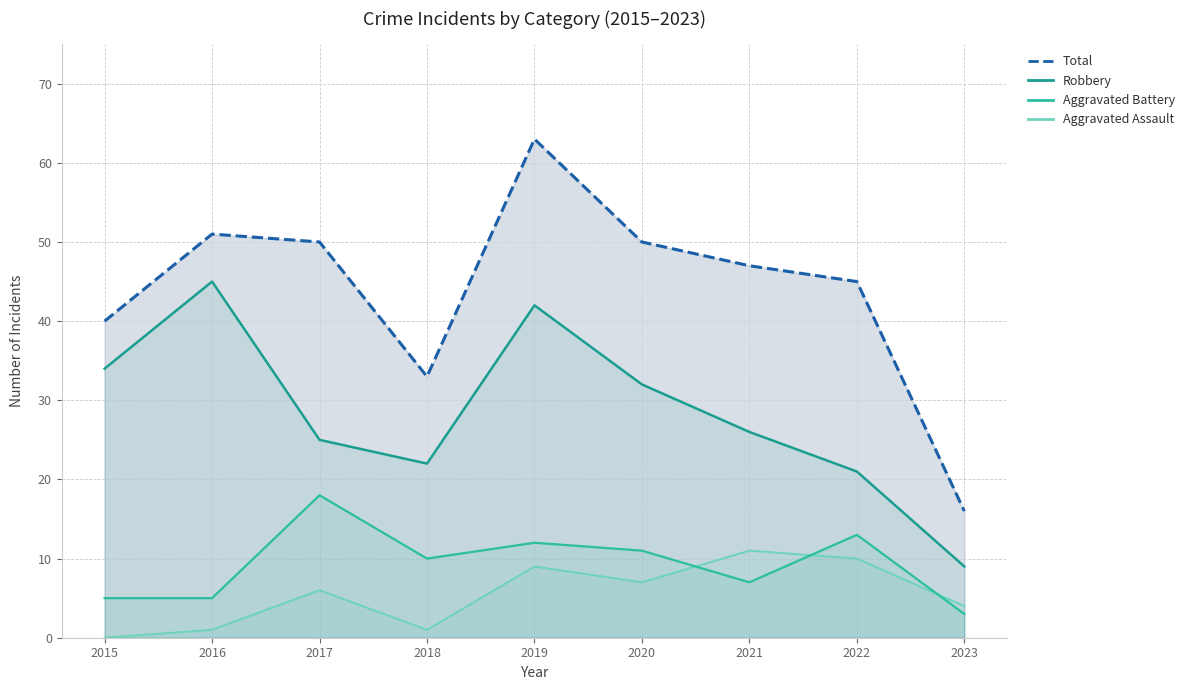

How many series are shown in this chart?

4